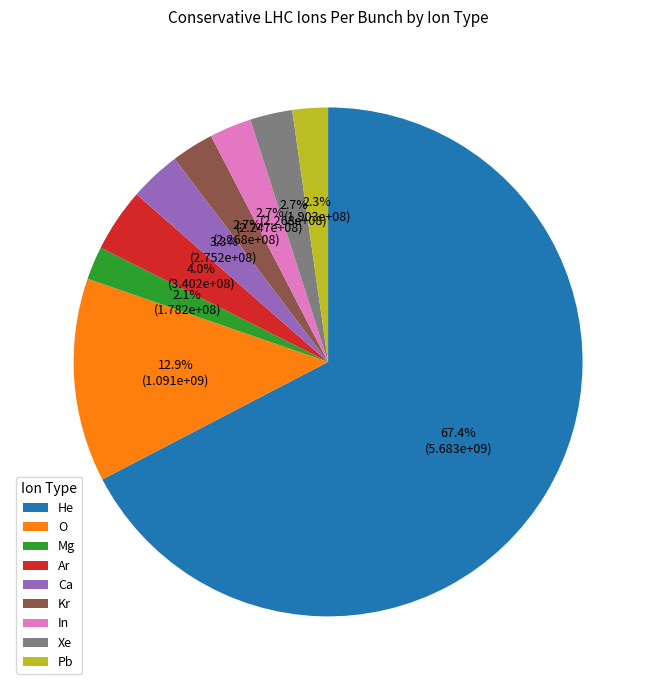

True or false: He accounts for 79% of the total.

False